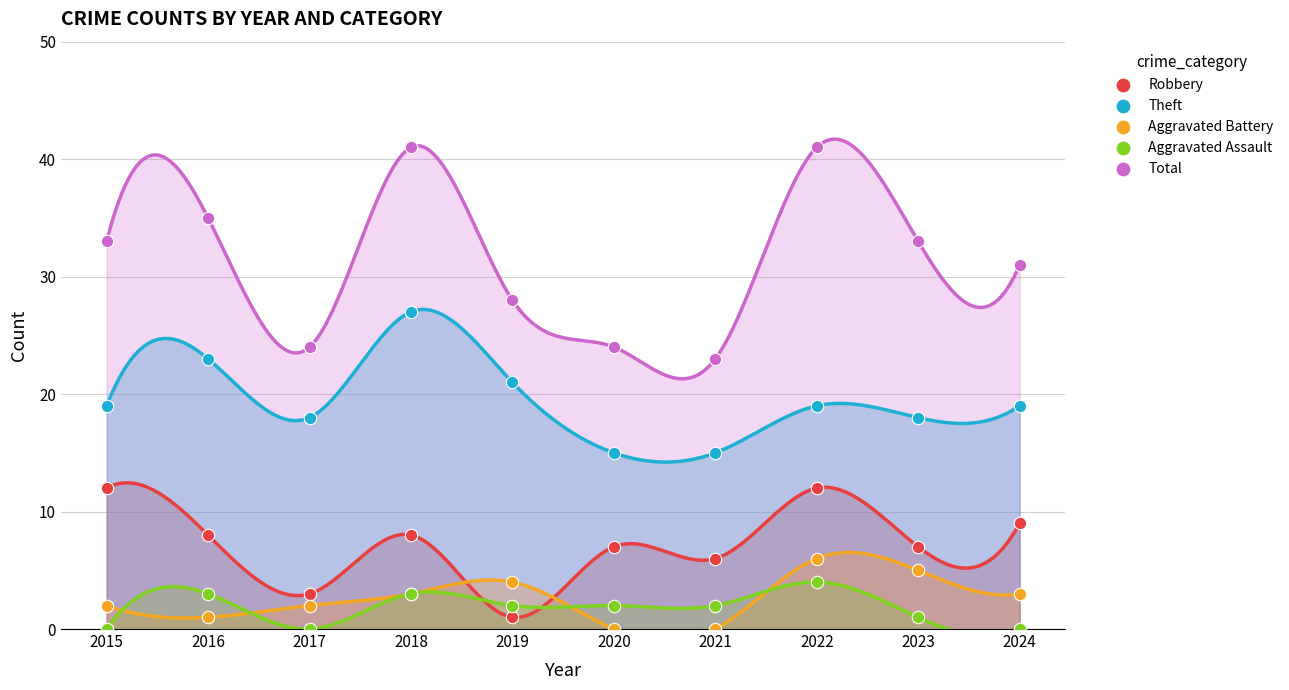

Which series has the widest spread of Y values?

Total